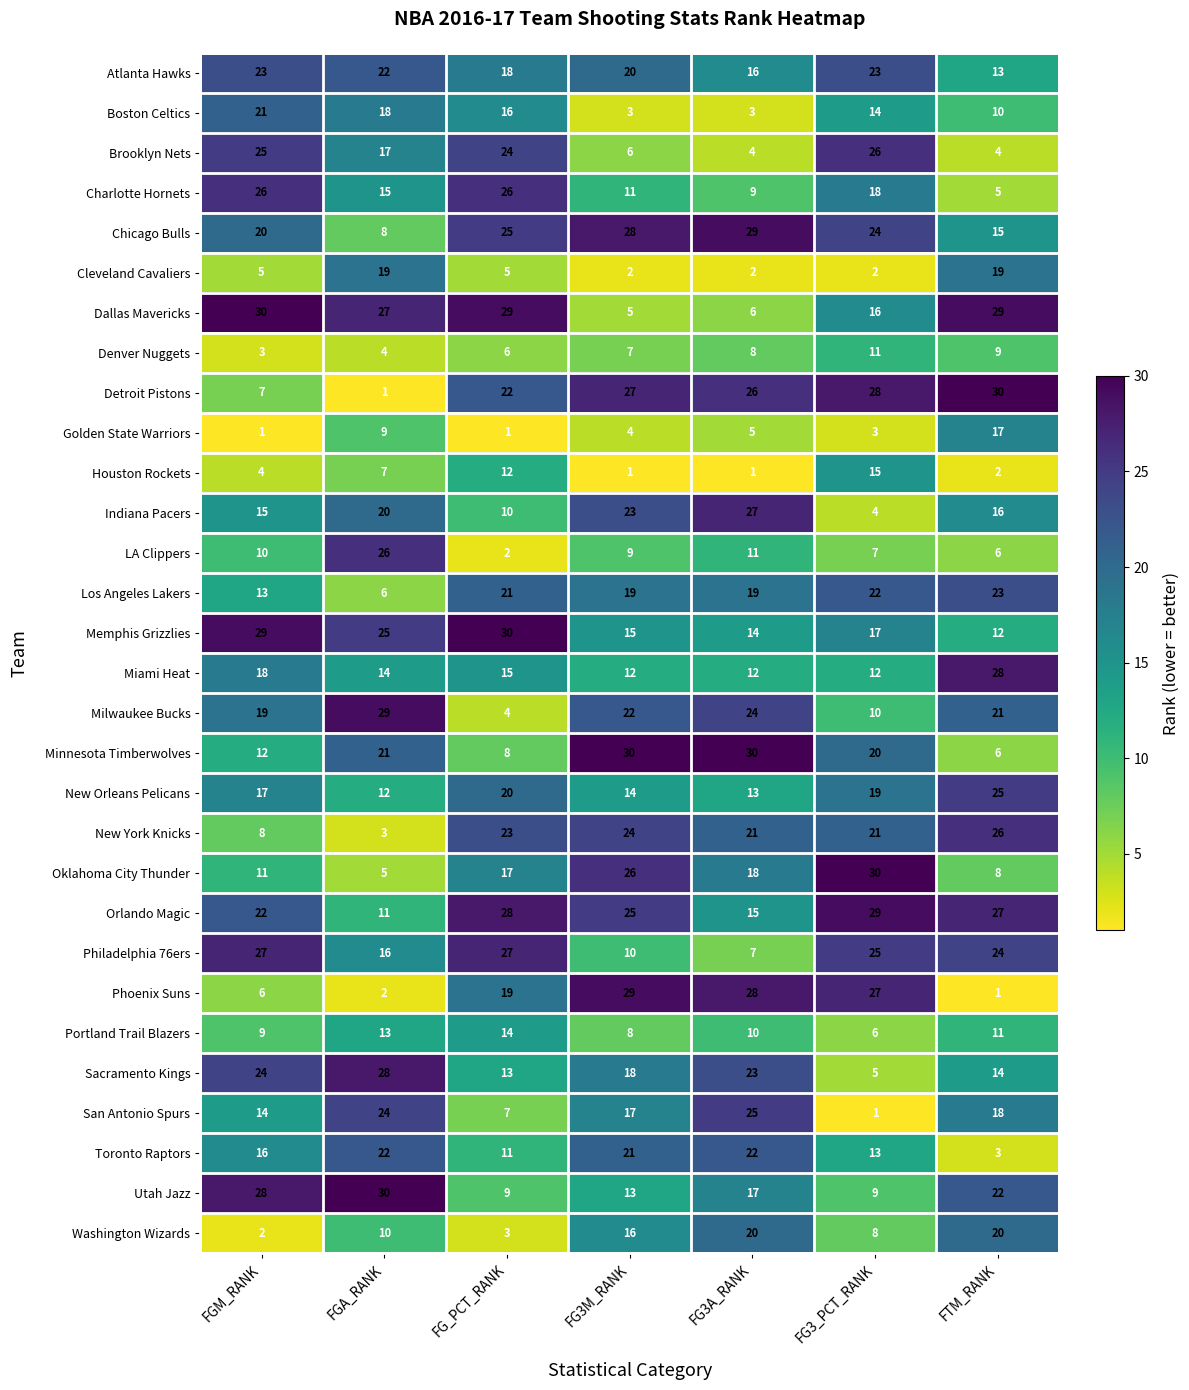

Between FG_PCT_RANK and FG3M_RANK, which series saw the biggest shift?

Dallas Mavericks